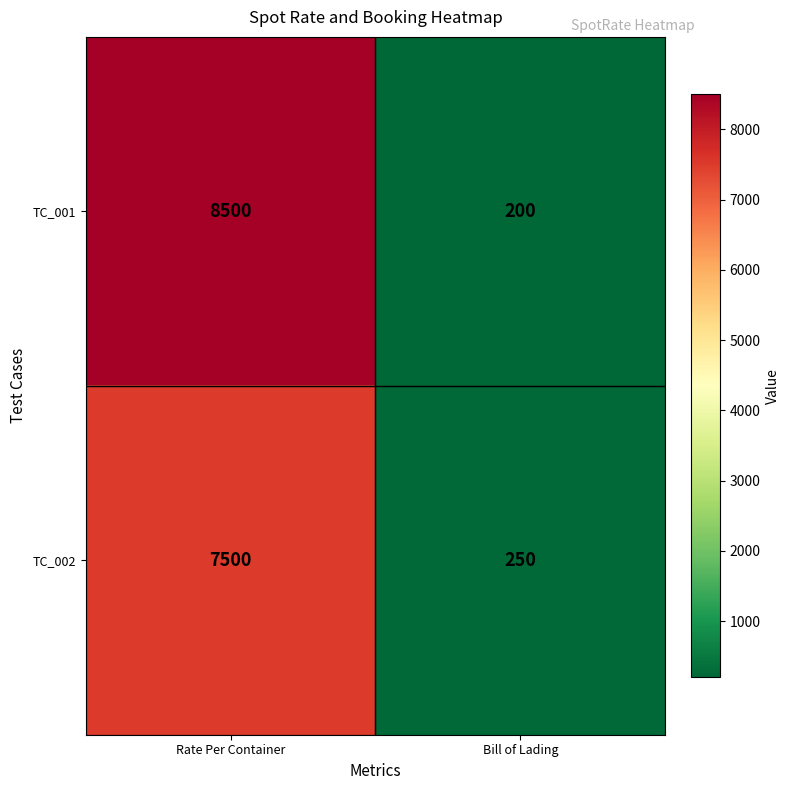

Which series has the widest spread of values?

TC_001